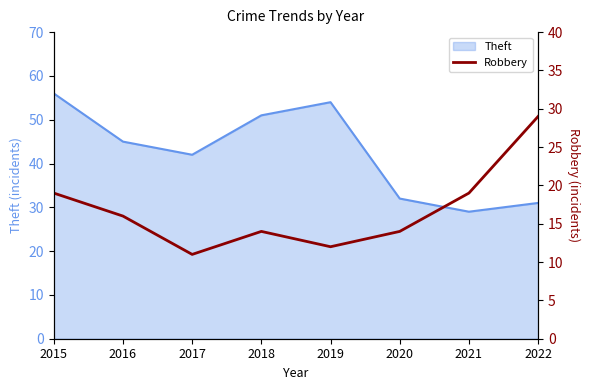

The value of Theft at 2018 is 51. True or false?

True